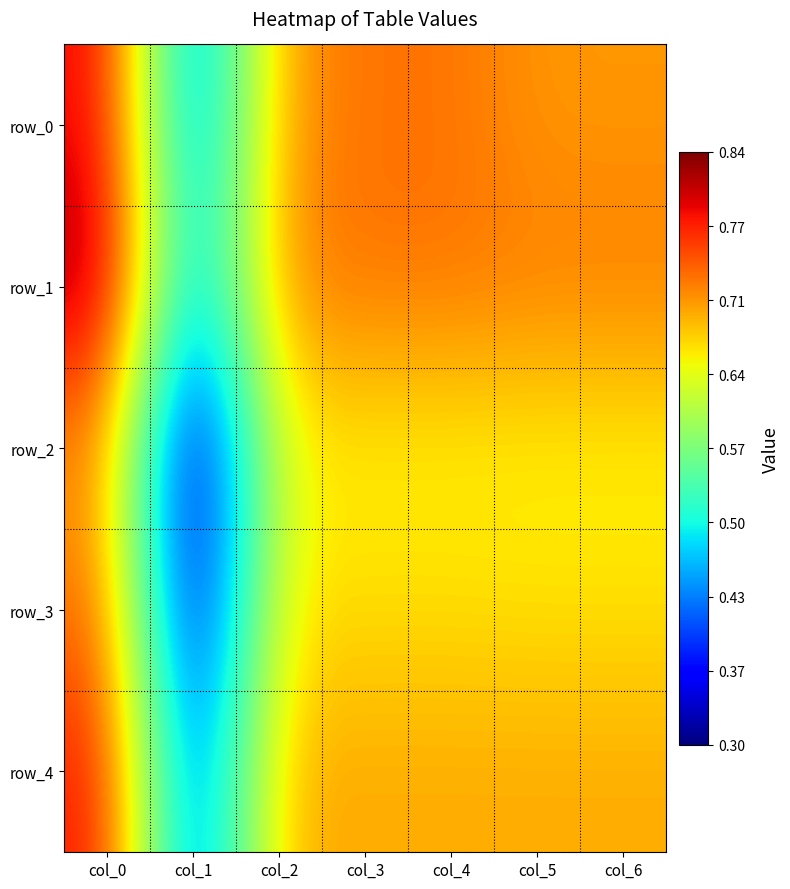

How many row_1 values are between 0 and 1?

7